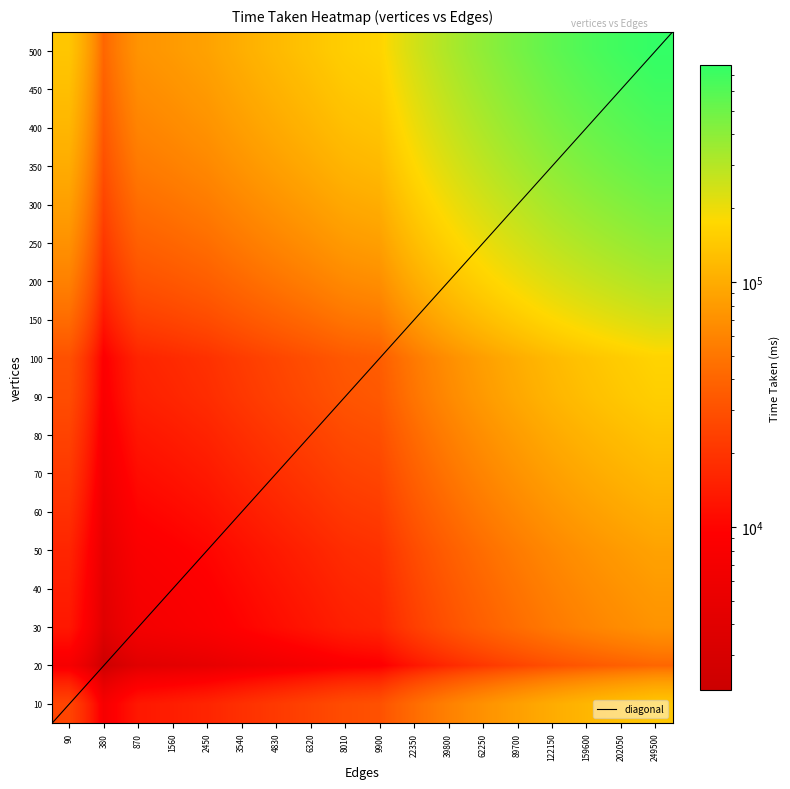

Is it true that the value at 22350 is 37311.9?

True